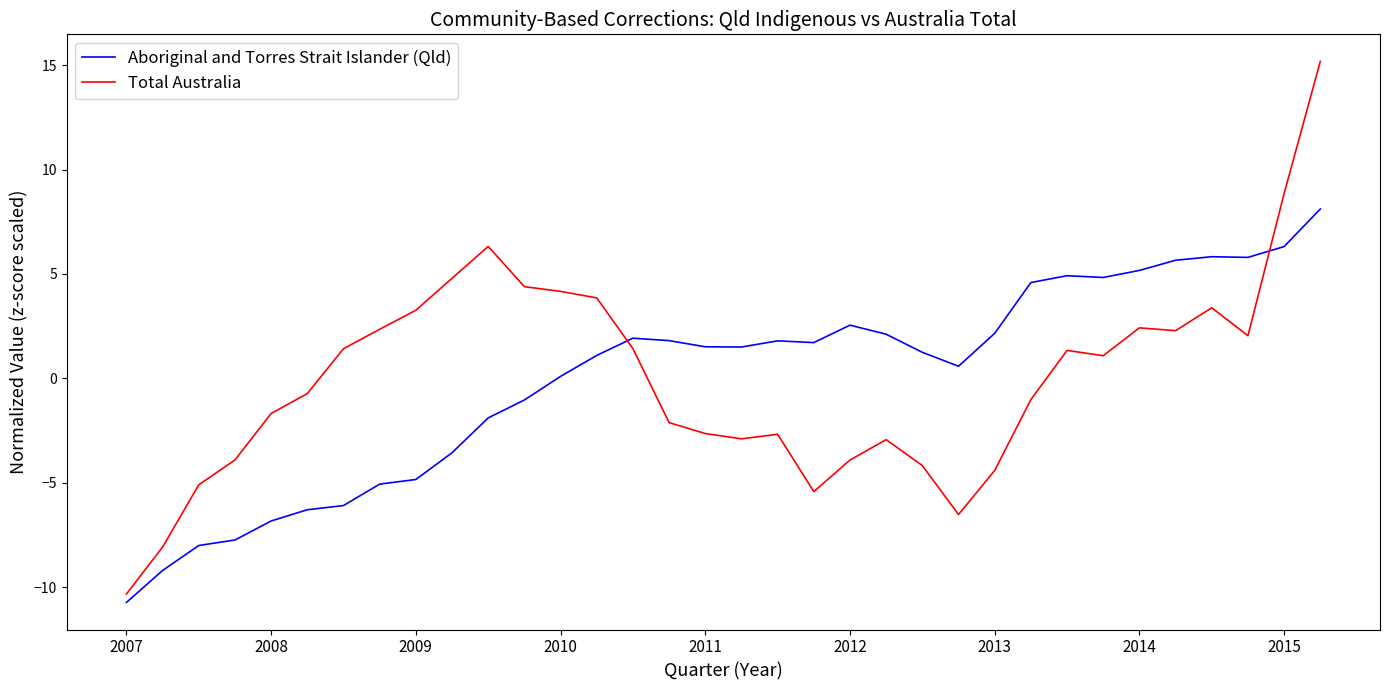

What is the difference between the maximum and minimum values in the Aboriginal and Torres Strait Islander (Qld) series?

18.8